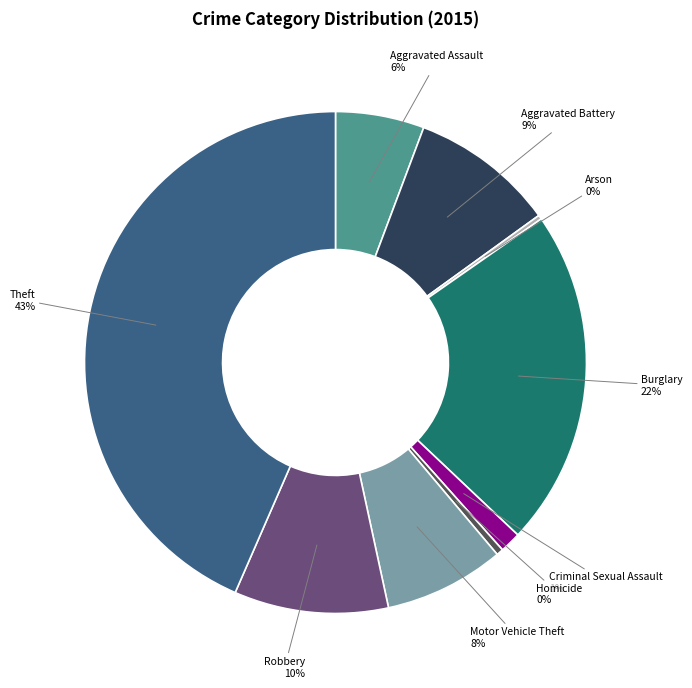

What percentage is the Aggravated Battery slice, to the nearest percent?

9%